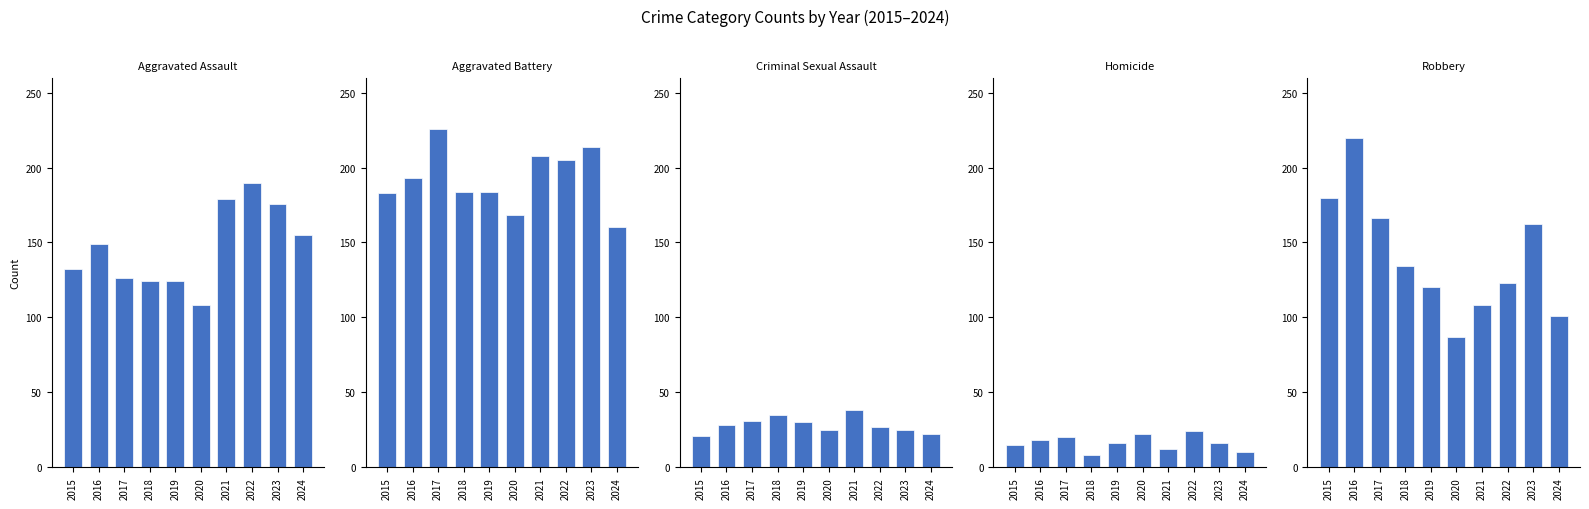

The Aggravated Battery series shows 168 at 2020. True or false?

True